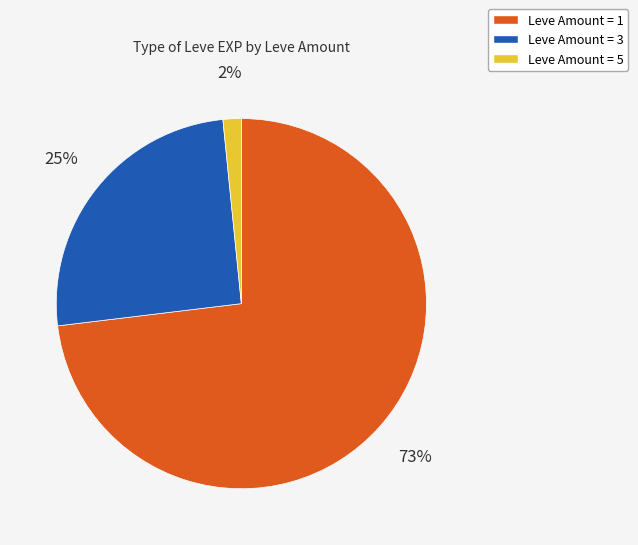

To the nearest percent, what is the difference between the largest and smallest slice percentages?

71%